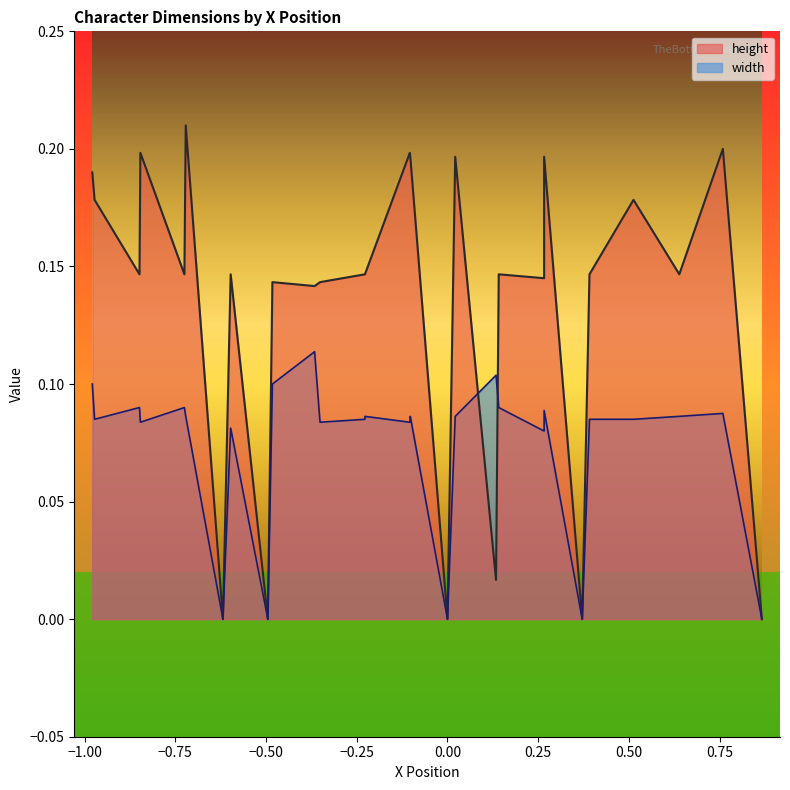

How many lines are shown in the chart?

2